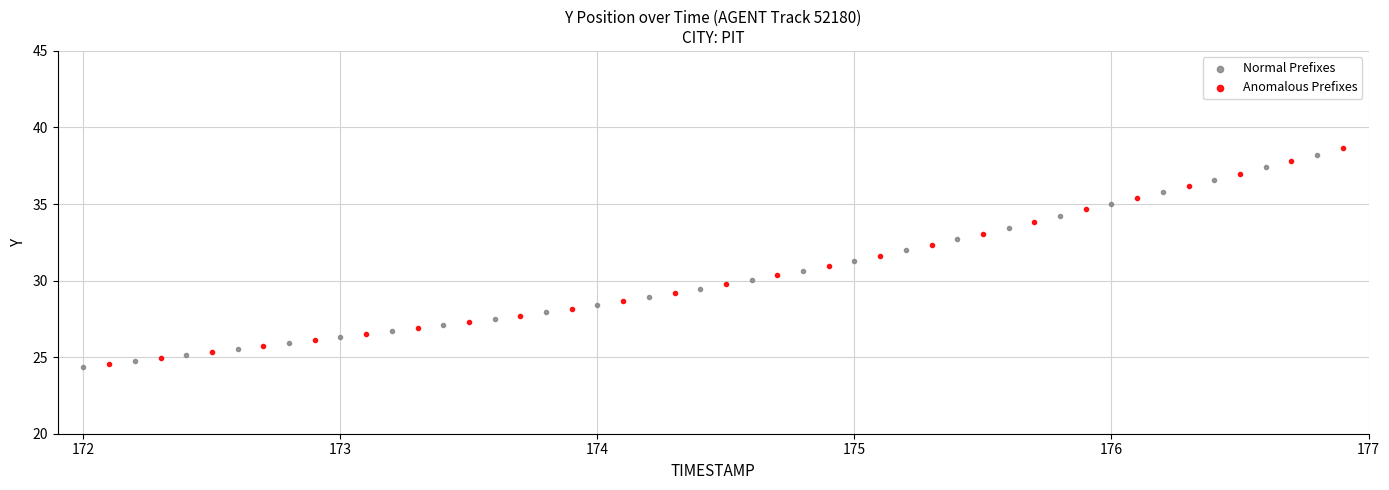

Which series has the largest Y range (max minus min)?

Anomalous Prefixes